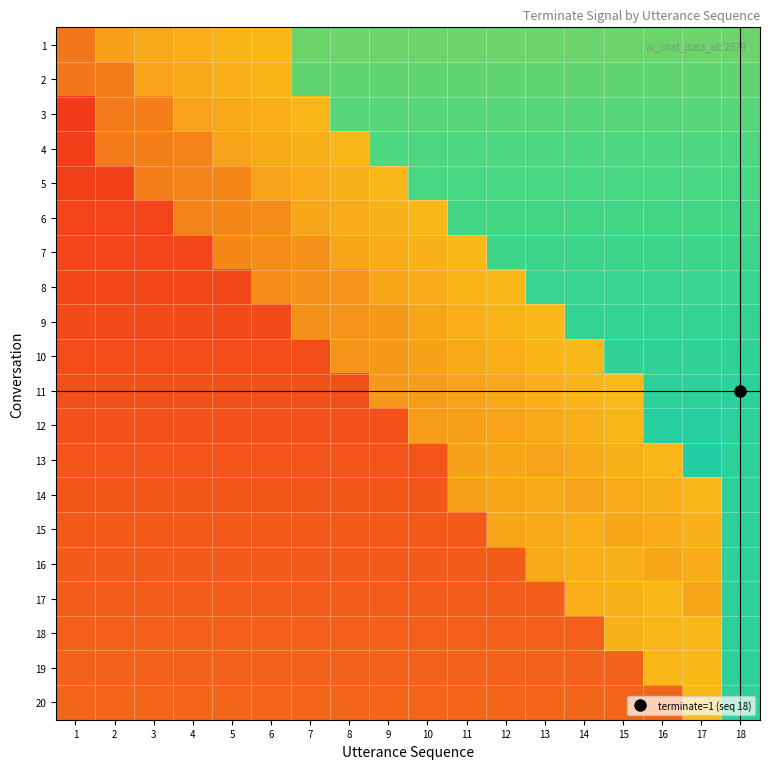

Reading left to right, list all the values displayed in this chart.

1: 1=0.3	2=0.4	3=0.4	4=0.5	5=0.5	6=0.5	7=0.7	8=0.7	9=0.7	10=0.7	11=0.7	12=0.7	13=0.7	14=0.7	15=0.7	16=0.7	17=0.7	18=0.7
2: 1=0.3	2=0.3	3=0.4	4=0.4	5=0.5	6=0.5	7=0.7	8=0.7	9=0.7	10=0.7	11=0.7	12=0.7	13=0.7	14=0.7	15=0.7	16=0.7	17=0.7	18=0.7
3: 1=0.1	2=0.3	3=0.3	4=0.4	5=0.4	6=0.5	7=0.5	8=0.7	9=0.7	10=0.7	11=0.7	12=0.7	13=0.7	14=0.7	15=0.7	16=0.7	17=0.7	18=0.7
4: 1=0.1	2=0.3	3=0.3	4=0.3	5=0.4	6=0.4	7=0.5	8=0.5	9=0.7	10=0.7	11=0.7	12=0.7	13=0.7	14=0.7	15=0.7	16=0.7	17=0.7	18=0.7
5: 1=0.1	2=0.1	3=0.3	4=0.3	5=0.3	6=0.4	7=0.4	8=0.5	9=0.5	10=0.8	11=0.8	12=0.8	13=0.8	14=0.8	15=0.8	16=0.8	17=0.8	18=0.8
6: 1=0.1	2=0.1	3=0.1	4=0.3	5=0.3	6=0.4	7=0.4	8=0.4	9=0.5	10=0.5	11=0.8	12=0.8	13=0.8	14=0.8	15=0.8	16=0.8	17=0.8	18=0.8
7: 1=0.1	2=0.1	3=0.1	4=0.1	5=0.3	6=0.4	7=0.4	8=0.4	9=0.4	10=0.5	11=0.5	12=0.8	13=0.8	14=0.8	15=0.8	16=0.8	17=0.8	18=0.8
8: 1=0.2	2=0.2	3=0.2	4=0.2	5=0.2	6=0.4	7=0.4	8=0.4	9=0.4	10=0.4	11=0.5	12=0.5	13=0.8	14=0.8	15=0.8	16=0.8	17=0.8	18=0.8
9: 1=0.2	2=0.2	3=0.2	4=0.2	5=0.2	6=0.2	7=0.4	8=0.4	9=0.4	10=0.4	11=0.5	12=0.5	13=0.5	14=0.8	15=0.8	16=0.8	17=0.8	18=0.8
10: 1=0.2	2=0.2	3=0.2	4=0.2	5=0.2	6=0.2	7=0.2	8=0.4	9=0.4	10=0.4	11=0.4	12=0.5	13=0.5	14=0.5	15=0.8	16=0.8	17=0.8	18=0.8
11: 1=0.2	2=0.2	3=0.2	4=0.2	5=0.2	6=0.2	7=0.2	8=0.2	9=0.4	10=0.4	11=0.4	12=0.4	13=0.5	14=0.5	15=0.5	16=0.9	17=0.9	18=0.9
12: 1=0.2	2=0.2	3=0.2	4=0.2	5=0.2	6=0.2	7=0.2	8=0.2	9=0.2	10=0.4	11=0.4	12=0.4	13=0.4	14=0.5	15=0.5	16=0.9	17=0.9	18=0.8
13: 1=0.2	2=0.2	3=0.2	4=0.2	5=0.2	6=0.2	7=0.2	8=0.2	9=0.2	10=0.2	11=0.4	12=0.4	13=0.4	14=0.4	15=0.5	16=0.5	17=0.9	18=0.8
14: 1=0.2	2=0.2	3=0.2	4=0.2	5=0.2	6=0.2	7=0.2	8=0.2	9=0.2	10=0.2	11=0.4	12=0.4	13=0.4	14=0.4	15=0.4	16=0.5	17=0.5	18=0.8
15: 1=0.2	2=0.2	3=0.2	4=0.2	5=0.2	6=0.2	7=0.2	8=0.2	9=0.2	10=0.2	11=0.2	12=0.4	13=0.4	14=0.5	15=0.4	16=0.4	17=0.5	18=0.8
16: 1=0.2	2=0.2	3=0.2	4=0.2	5=0.2	6=0.2	7=0.2	8=0.2	9=0.2	10=0.2	11=0.2	12=0.2	13=0.4	14=0.5	15=0.5	16=0.4	17=0.4	18=0.8
17: 1=0.2	2=0.2	3=0.2	4=0.2	5=0.2	6=0.2	7=0.2	8=0.2	9=0.2	10=0.2	11=0.2	12=0.2	13=0.2	14=0.5	15=0.5	16=0.5	17=0.4	18=0.8
18: 1=0.2	2=0.2	3=0.2	4=0.2	5=0.2	6=0.2	7=0.2	8=0.2	9=0.2	10=0.2	11=0.2	12=0.2	13=0.2	14=0.2	15=0.5	16=0.5	17=0.5	18=0.8
19: 1=0.2	2=0.2	3=0.2	4=0.2	5=0.2	6=0.2	7=0.2	8=0.2	9=0.2	10=0.2	11=0.2	12=0.2	13=0.2	14=0.2	15=0.2	16=0.5	17=0.5	18=0.8
20: 1=0.2	2=0.2	3=0.2	4=0.2	5=0.2	6=0.2	7=0.2	8=0.2	9=0.2	10=0.2	11=0.2	12=0.2	13=0.2	14=0.2	15=0.2	16=0.2	17=0.5	18=0.8